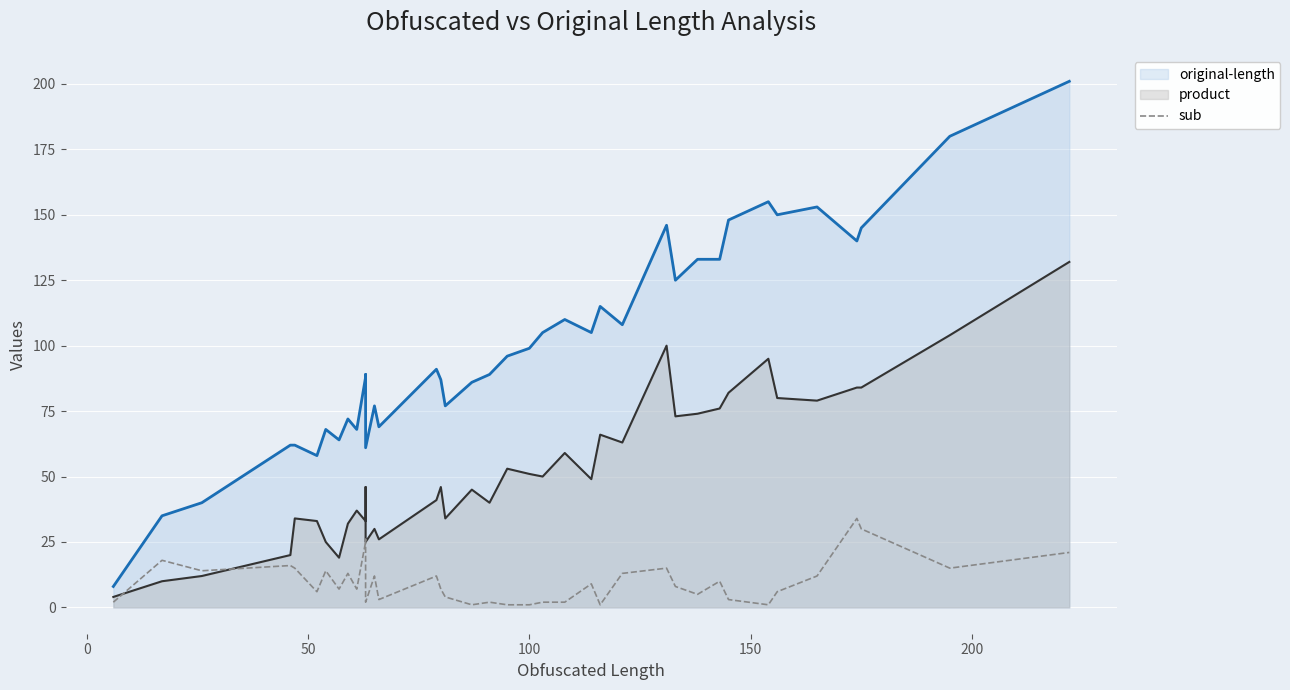

Reading right to left, what are all the values shown in this chart?

21	15	30	34	12	6	1	3	10	5	8	15	13	1	9	2	2	1	1	2	1	4	7	12	3	12	2	10	26	25	7	13	7	14	6	15	16	14	18	2